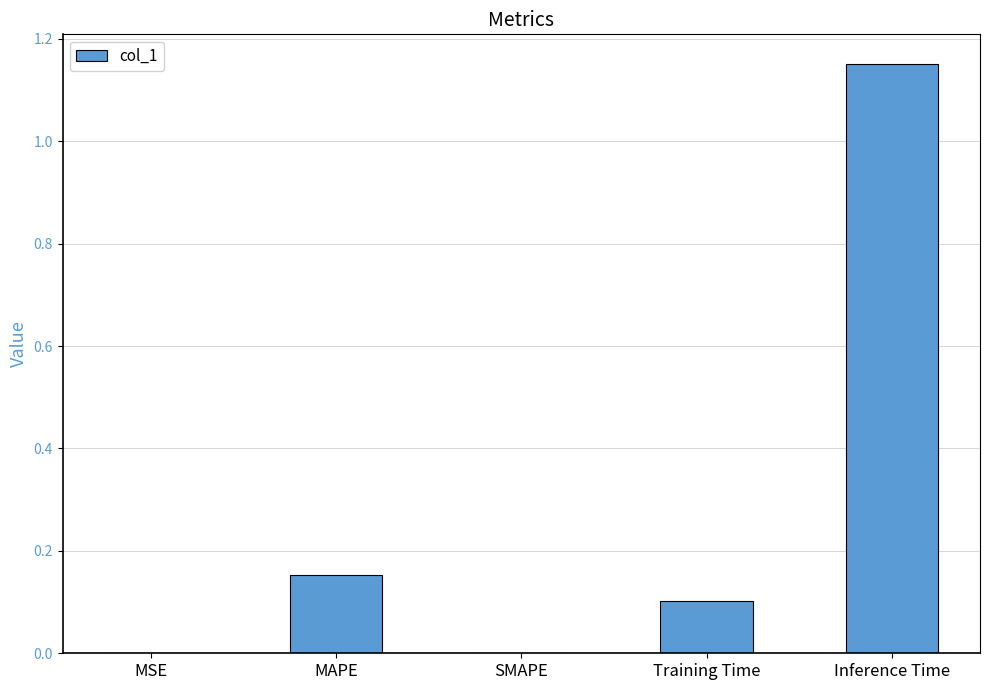

Which has a higher value, Training Time or Inference Time?

Inference Time